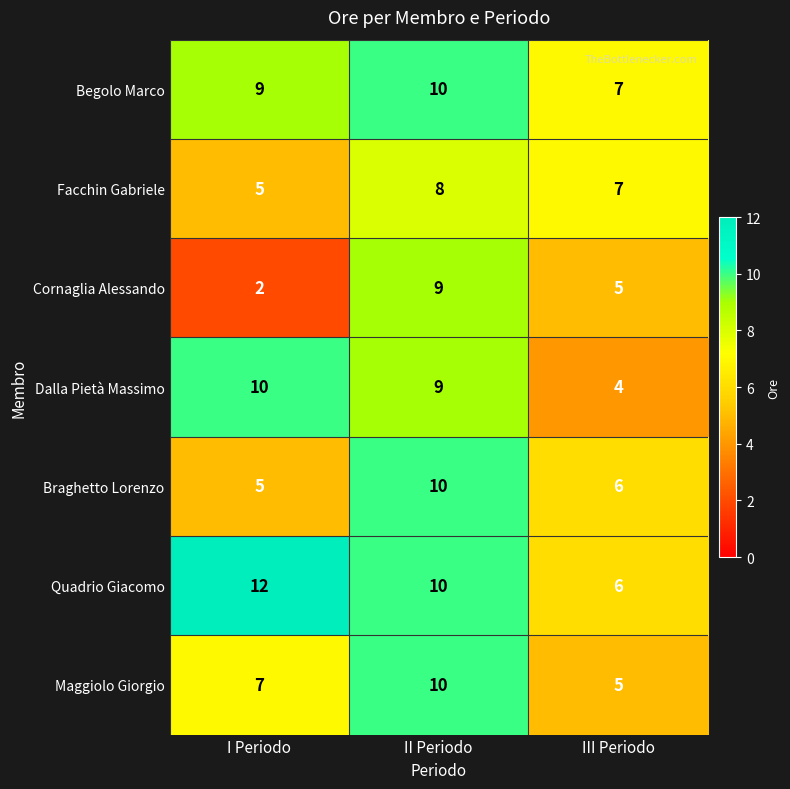

Rank the categories by Facchin Gabriele value from lowest to highest.

I Periodo, III Periodo, II Periodo